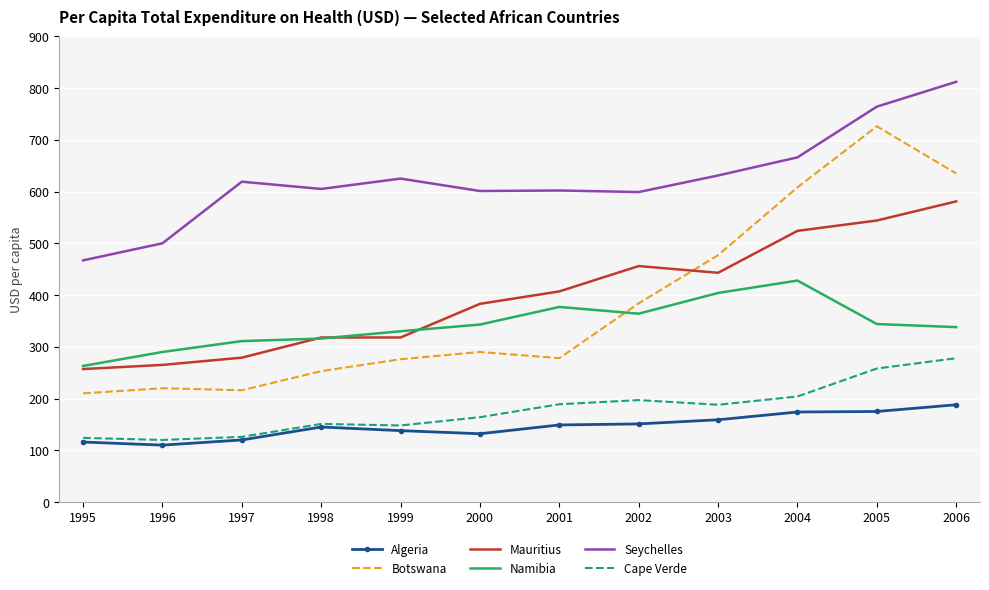

True or false: Namibia has more than 1 points higher than both neighbors.

True